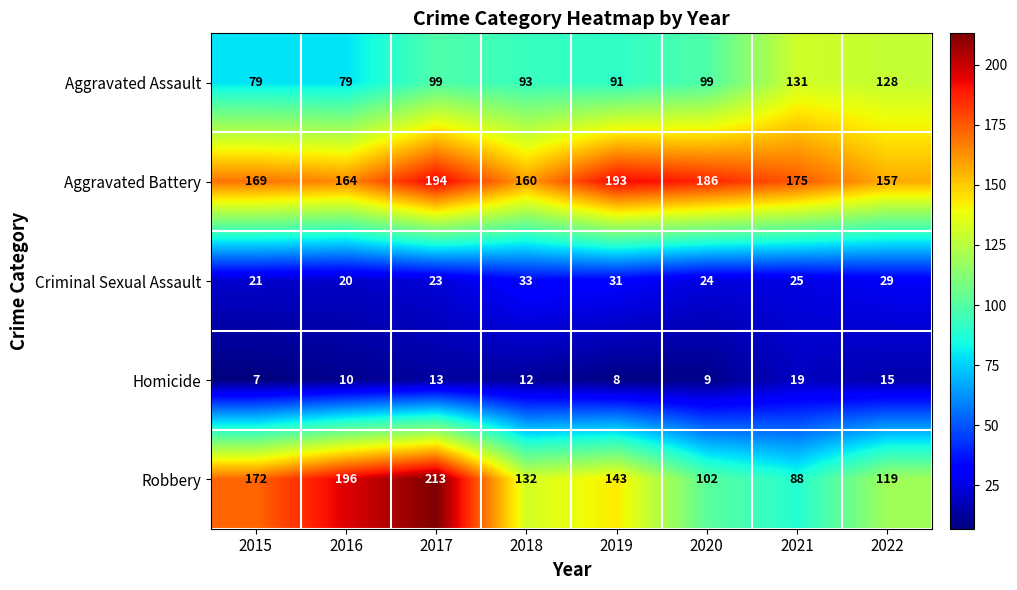

Between 2017 and 2019, which series saw the biggest shift?

Robbery